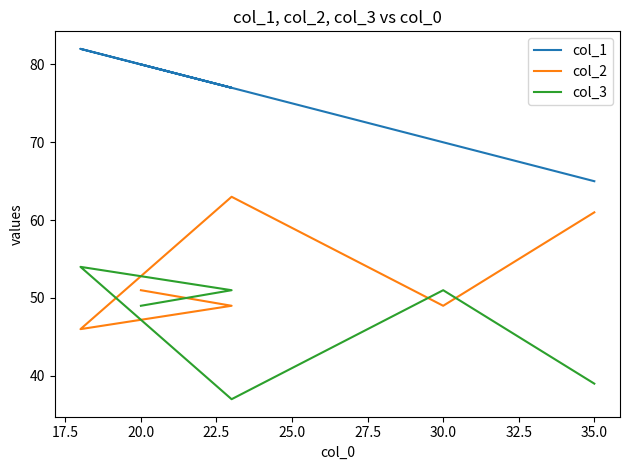

True or false: col_1 and col_2 cross at least once.

False